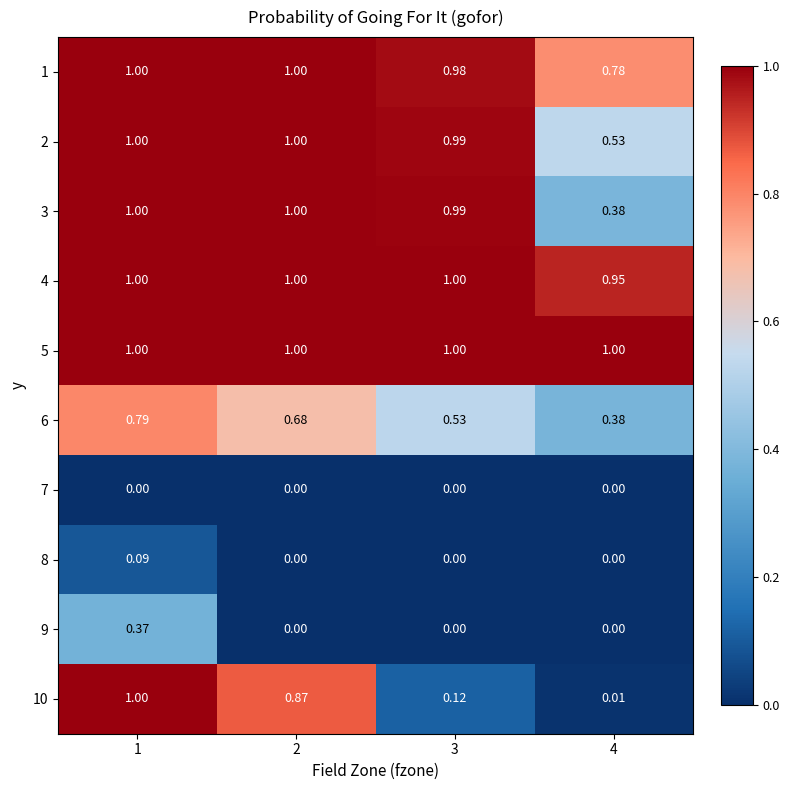

Count the number of categories in the chart.

4